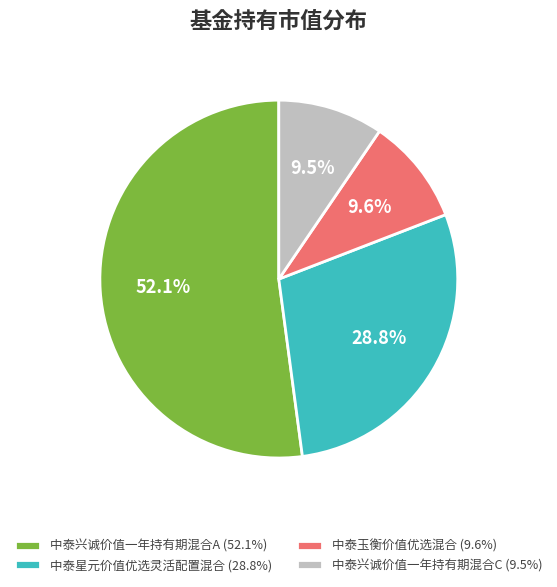

Is the sum of 中泰星元价值优选灵活配置混合 and 中泰兴诚价值一年持有期混合A greater than half?

Yes